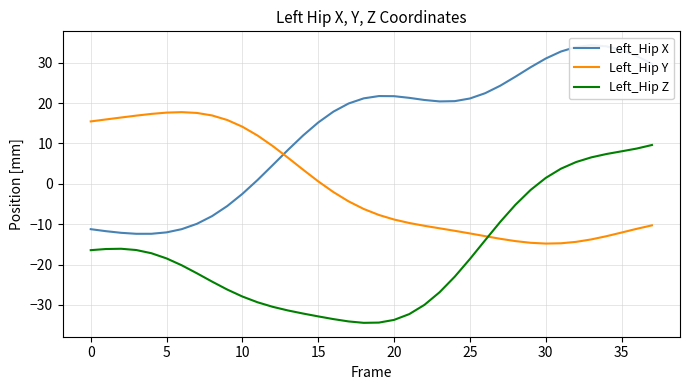

What is the total value across all series at 27?

1.3